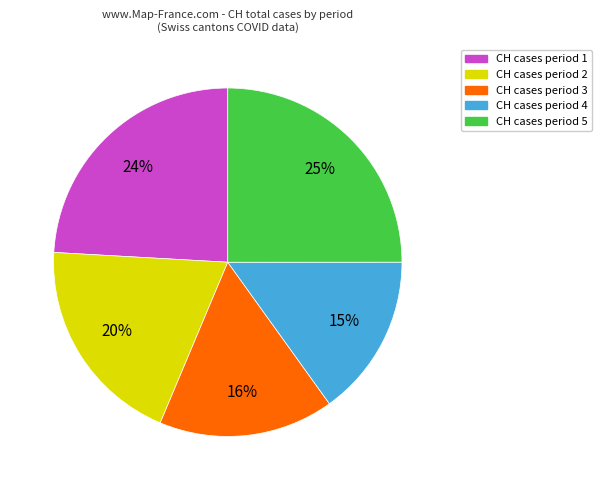

To the nearest percent, what is the difference between the largest and smallest slice percentages?

10%